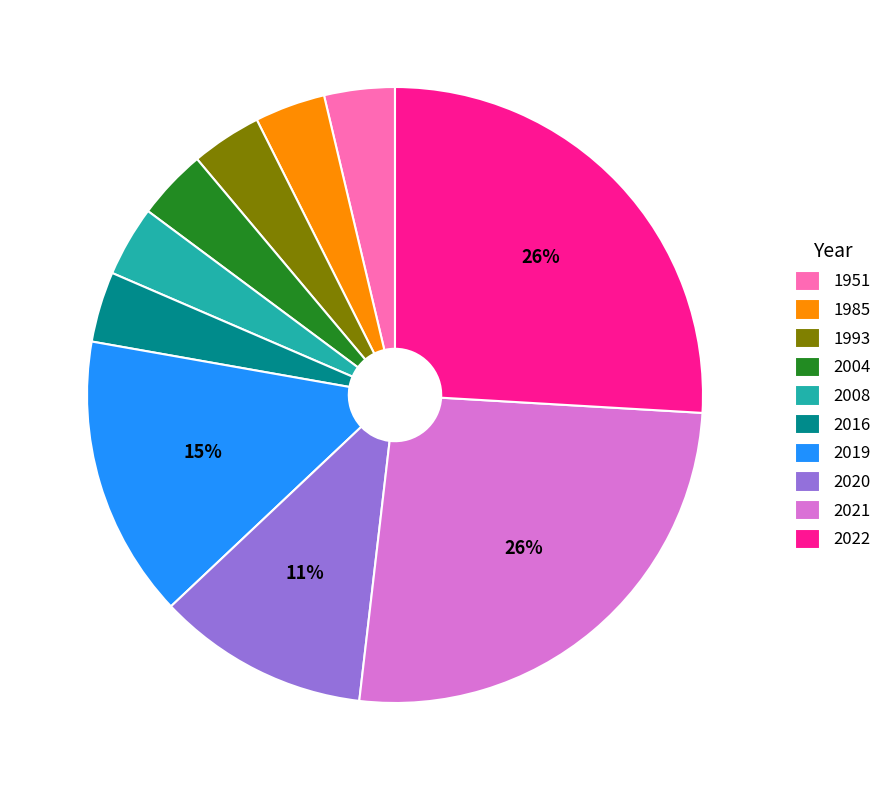

Is there a majority slice in this chart?

No